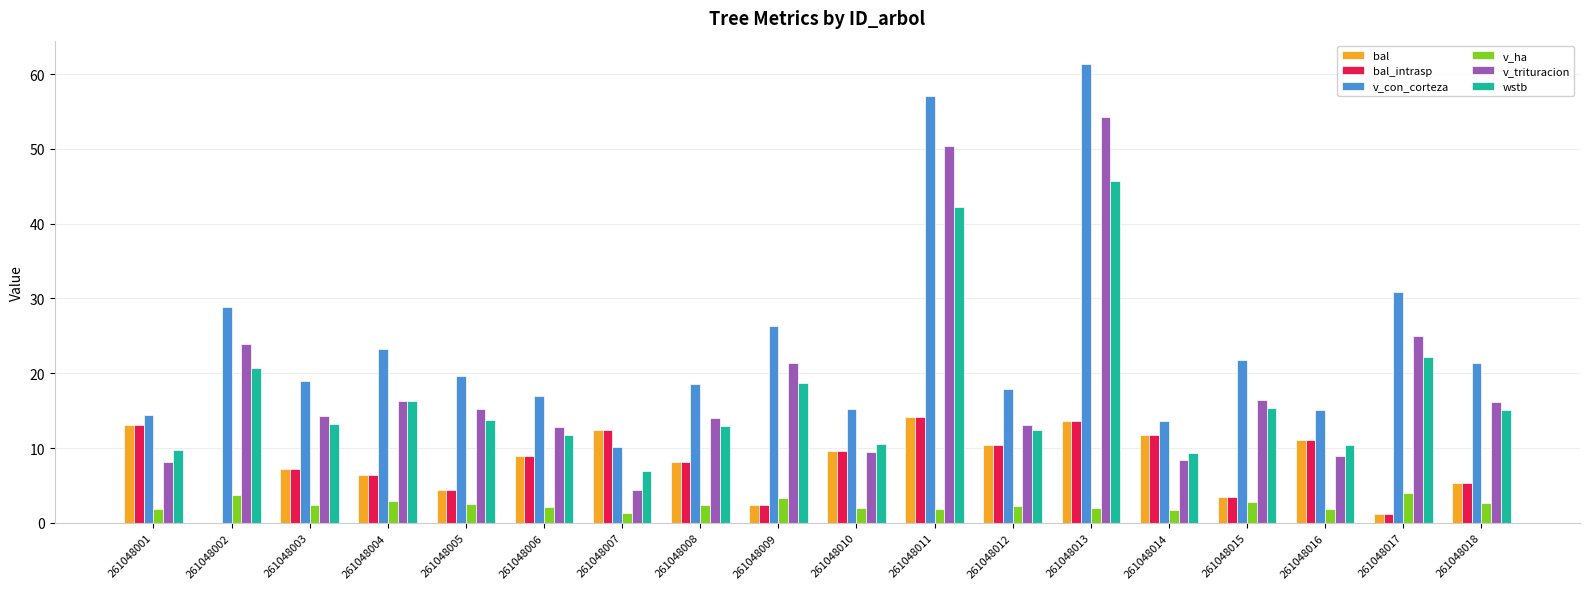

What is the sum of the v_trituracion values at 261048016 and 261048010?

18.5